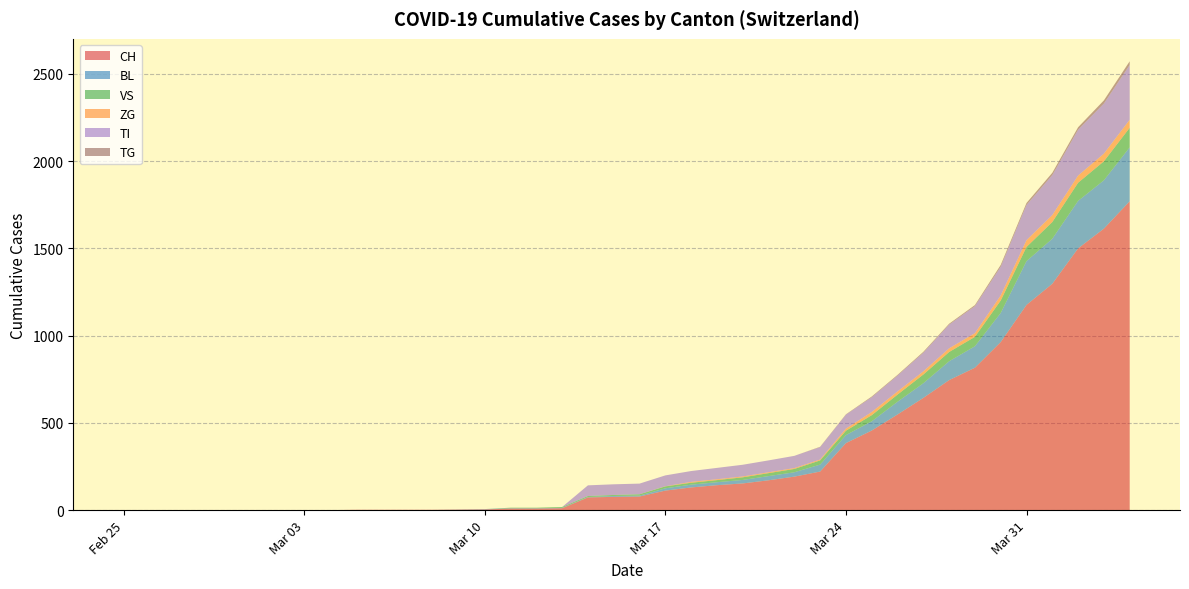

Reading left to right, what are all the values shown in this chart?

CH: 0	0	0	0	0	0	0	0	0	2	2	2	2	3	4	9	9	11	73	76	78	112	130	143	153	171	192	221	384	456	548	643	745	816	963	1176	1297	1500	1613	1770
BL: 0	0	0	0	0	0	0	0	0	0	0	0	0	1	2	2	2	2	2	5	5	13	16	17	20	24	25	40	46	53	73	84	108	123	167	251	258	272	277	309
VS: 0	0	0	0	0	0	0	0	0	0	0	0	0	0	0	3	3	5	6	6	8	11	11	12	15	17	19	24	25	35	41	50	53	54	71	81	96	104	109	112
ZG: 0	0	0	0	0	0	0	0	0	0	0	0	0	0	0	0	0	0	0	0	0	1	5	5	5	5	5	5	12	18	18	18	21	21	29	39	40	41	44	46
TI: 0	0	0	0	0	0	0	0	0	0	0	0	0	0	0	0	0	0	61	61	61	62	62	65	67	68	70	71	80	85	91	107	136	155	165	202	229	263	287	314
TG: 0	0	0	0	0	0	0	0	0	0	0	0	0	0	0	0	0	0	0	0	0	0	0	0	0	0	0	2	2	4	4	5	5	6	10	11	13	14	18	21